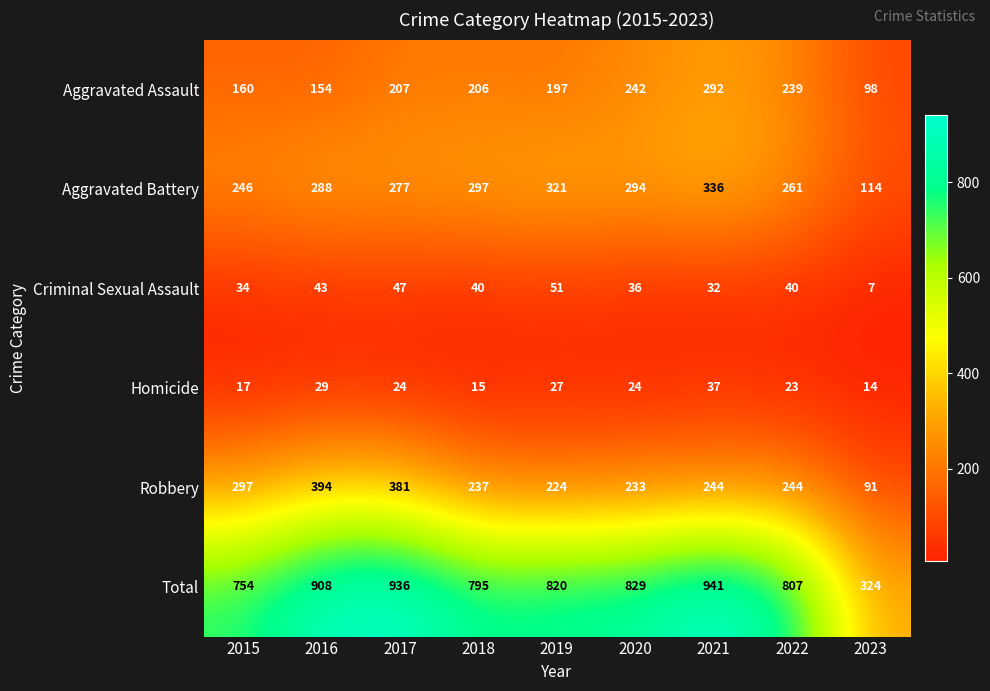

Between 2015 and 2021, which series saw the biggest shift?

Total